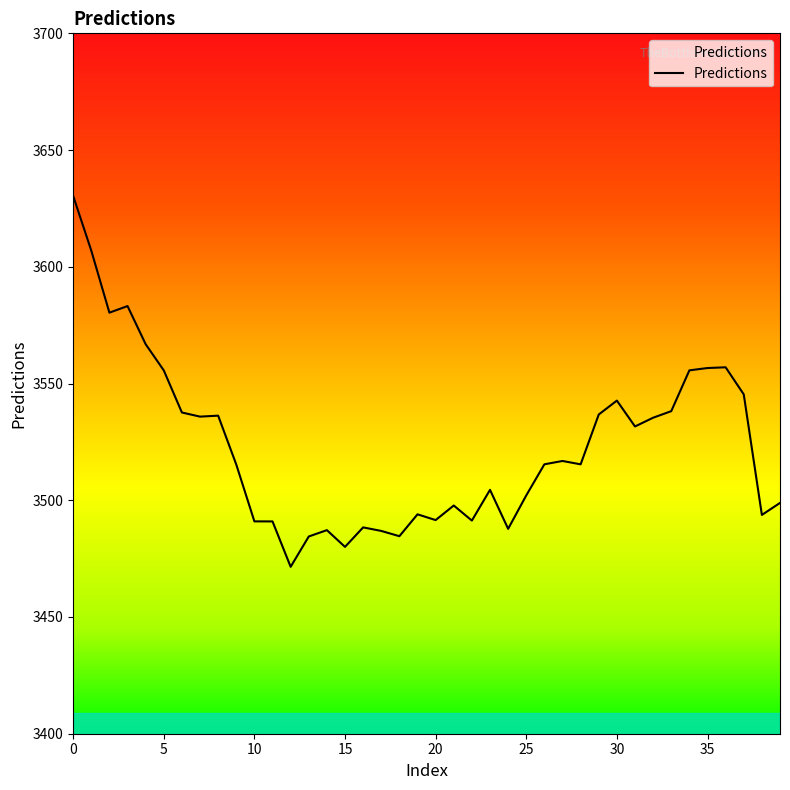

Reading left to right, extract all data points from this chart.

0=3630.4	1=3606.9	2=3580.4	3=3583.2	4=3566.8	5=3555.6	6=3537.6	7=3535.8	8=3536.2	9=3515.3	10=3491.0	11=3490.9	12=3471.5	13=3484.5	14=3487.2	15=3480.0	16=3488.4	17=3486.9	18=3484.6	19=3494.0	20=3491.5	21=3497.7	22=3491.3	23=3504.5	24=3487.8	25=3502.1	26=3515.4	27=3516.8	28=3515.4	29=3536.7	30=3542.7	31=3531.6	32=3535.4	33=3538.2	34=3555.6	35=3556.6	36=3557.0	37=3545.3	38=3493.7	39=3498.9